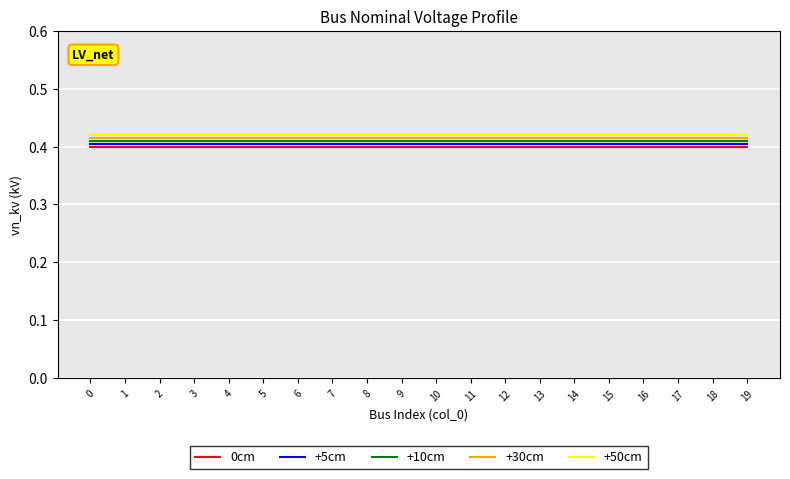

Is the value of +50cm at 19 greater than the value of +5cm at 8?

Yes